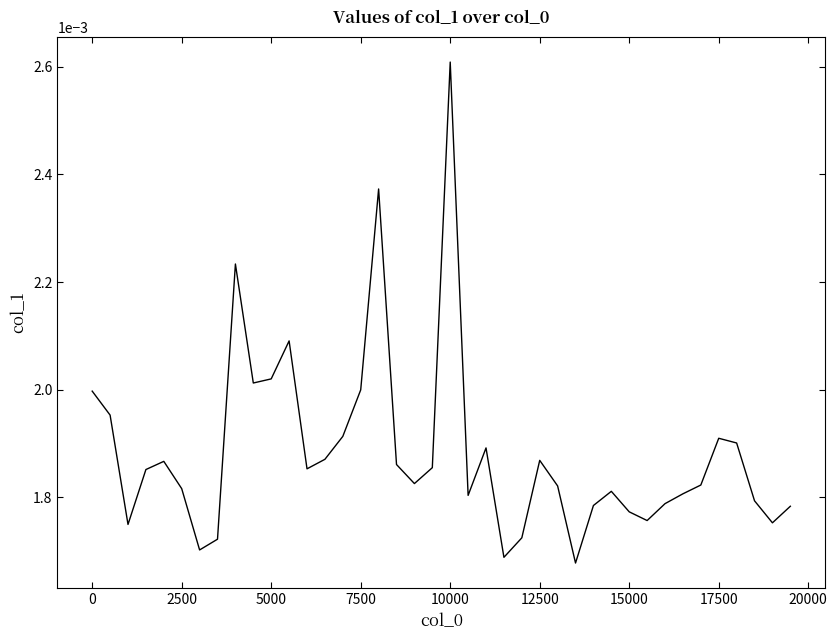

How many lines are shown in the chart?

1